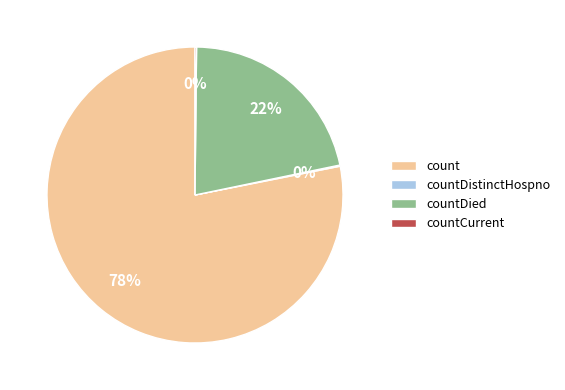

What is the majority slice?

count